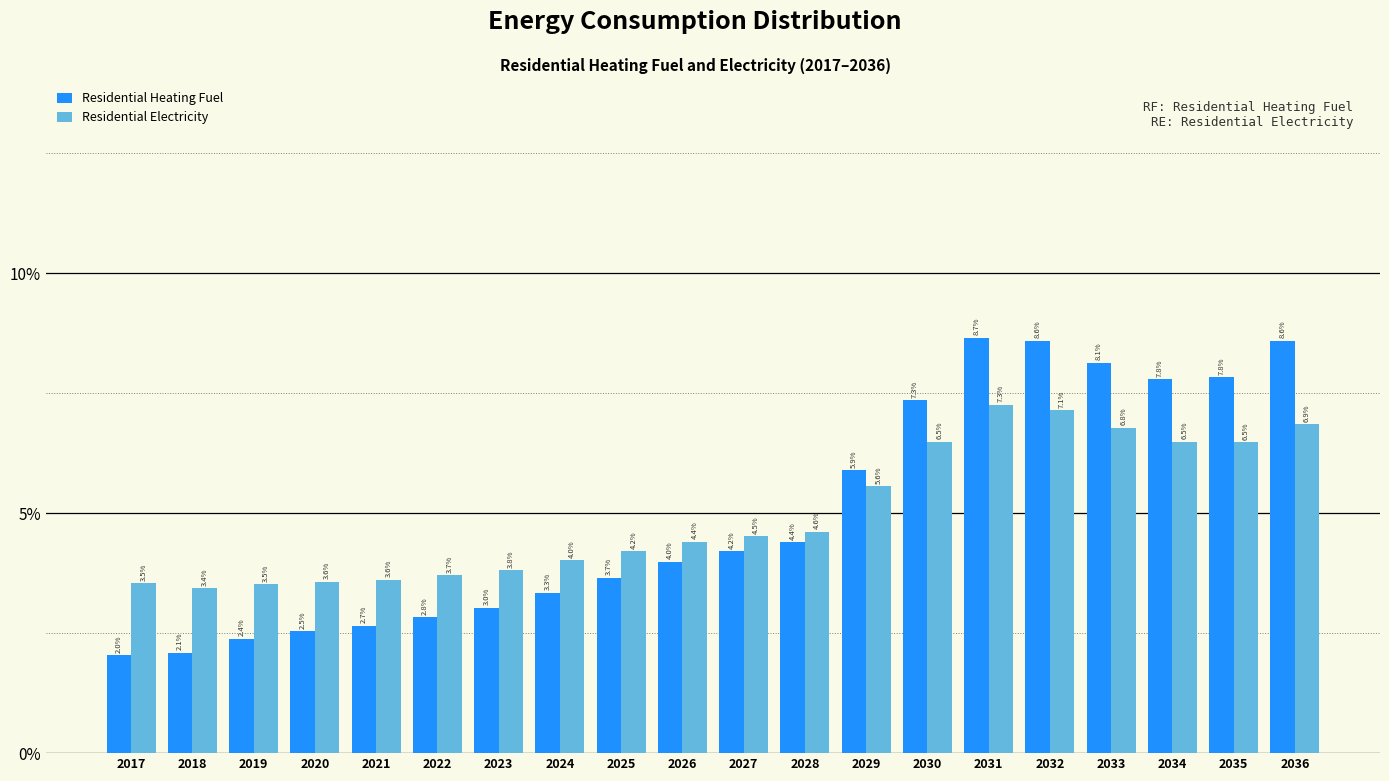

Reading left to right, list all the values displayed in this chart.

Residential Heating Fuel: 2017=2.0	2018=2.1	2019=2.4	2020=2.5	2021=2.7	2022=2.8	2023=3.0	2024=3.3	2025=3.7	2026=4.0	2027=4.2	2028=4.4	2029=5.9	2030=7.3	2031=8.7	2032=8.6	2033=8.1	2034=7.8	2035=7.8	2036=8.6
Residential Electricity: 2017=3.5	2018=3.4	2019=3.5	2020=3.6	2021=3.6	2022=3.7	2023=3.8	2024=4.0	2025=4.2	2026=4.4	2027=4.5	2028=4.6	2029=5.6	2030=6.5	2031=7.3	2032=7.1	2033=6.8	2034=6.5	2035=6.5	2036=6.9